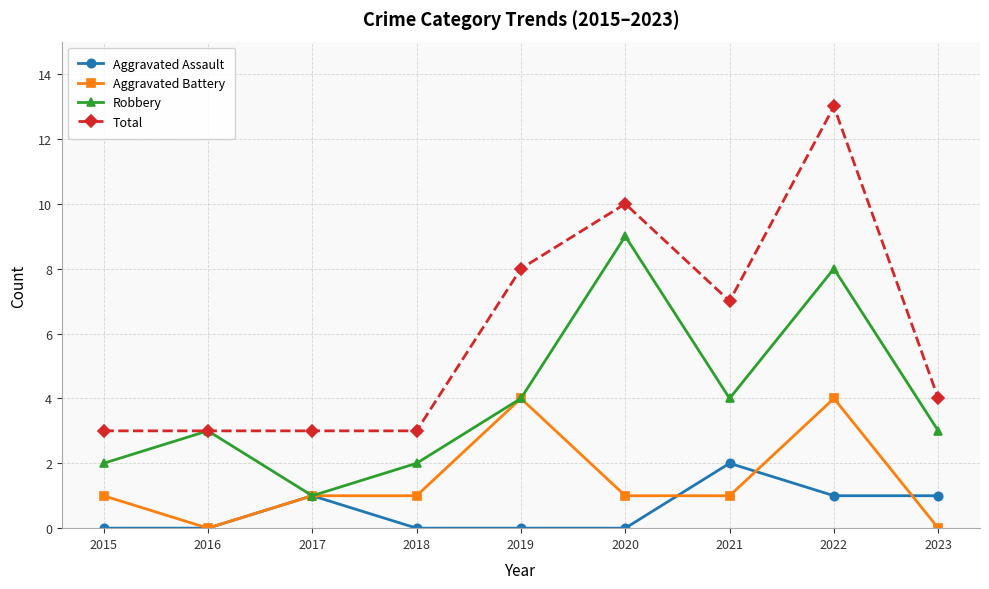

At which category is the sum across all series the highest?

2022